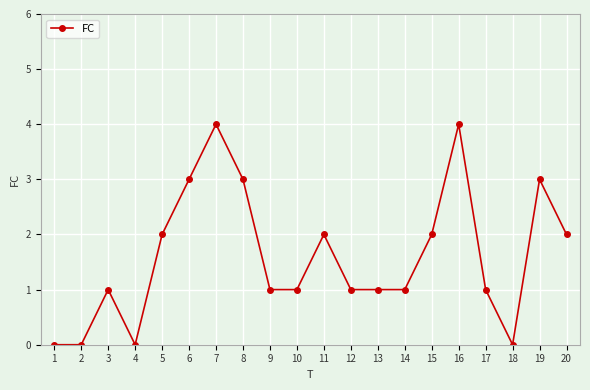

Reading left to right, extract all data points from this chart.

1=0	2=0	3=1	4=0	5=2	6=3	7=4	8=3	9=1	10=1	11=2	12=1	13=1	14=1	15=2	16=4	17=1	18=0	19=3	20=2